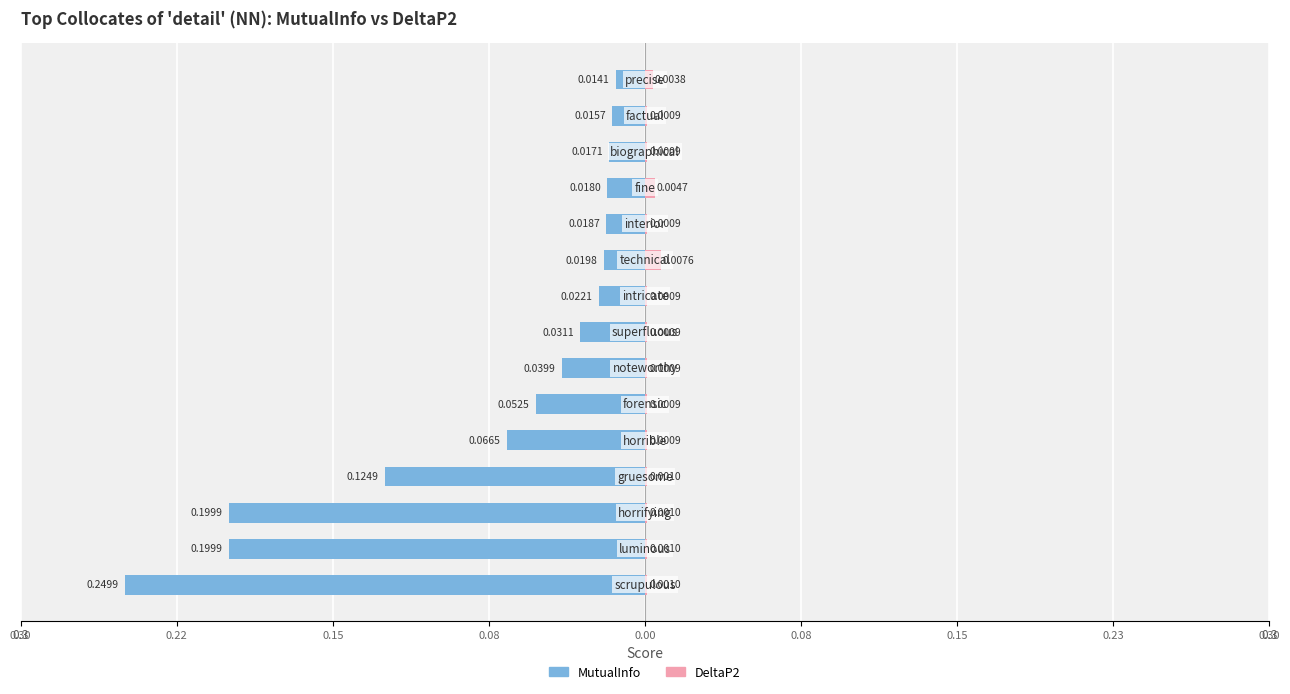

Is it true that DeltaP2 equals 0.0 at 0.00?

False